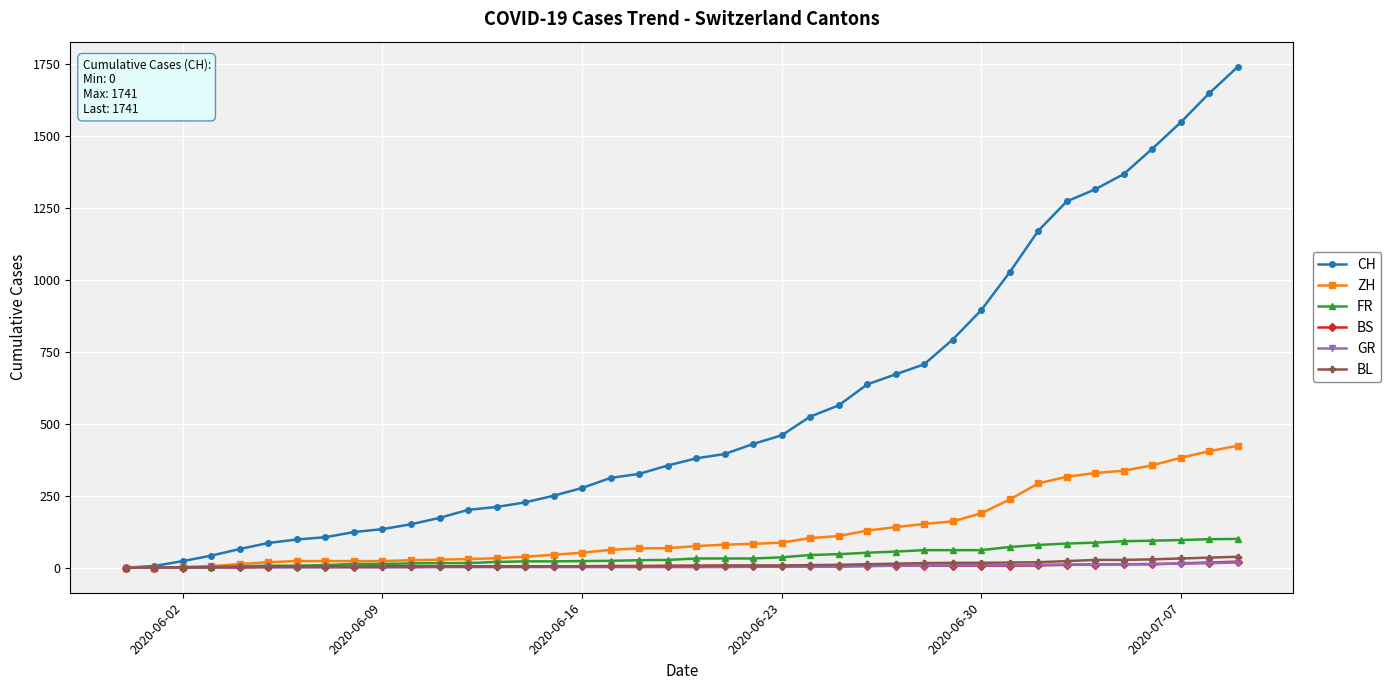

Which series has the widest spread of values?

CH